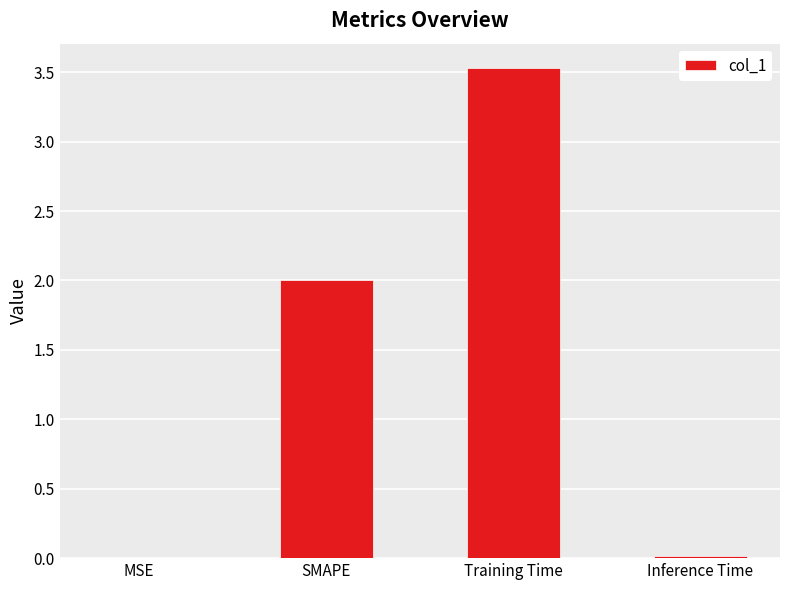

Are the bars grouped side by side (vs. stacked)?

No